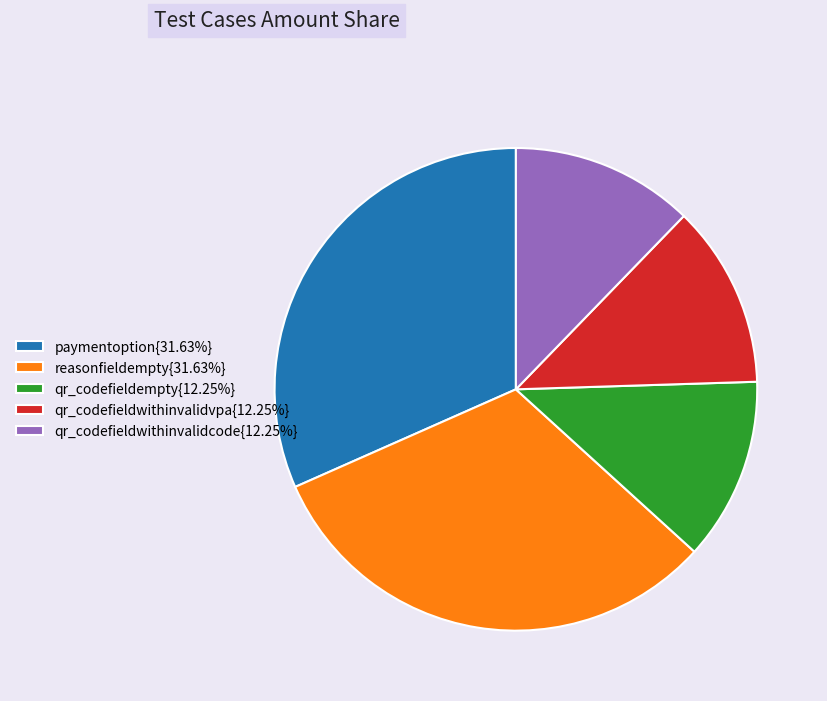

What is the ratio of the value at qr_codefieldwithinvalidvpa{12.25%} to the value at reasonfieldempty{31.63%}?

0.4